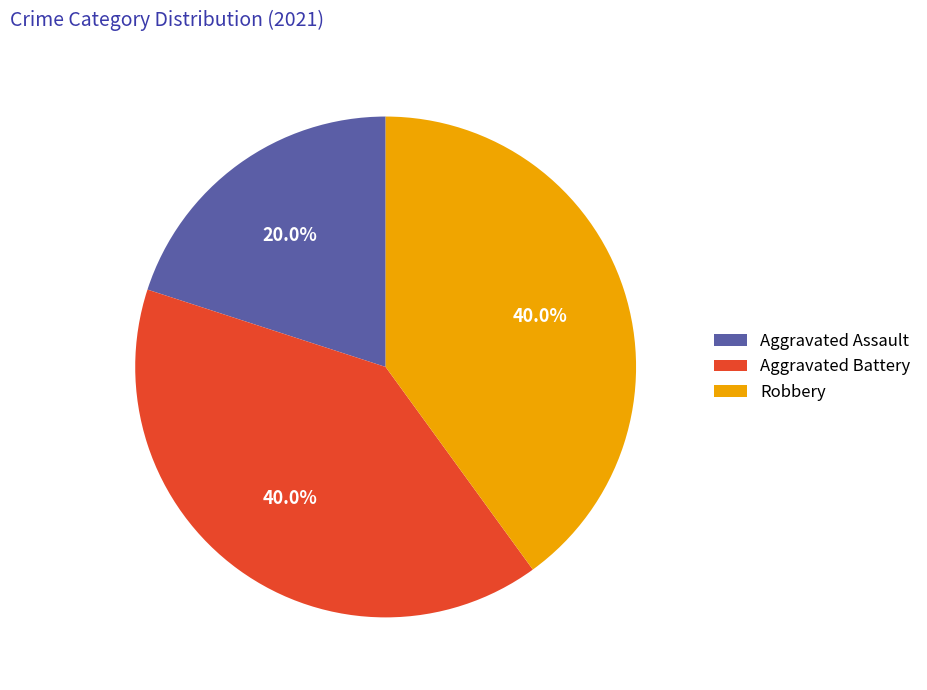

What percentage is NOT represented by Robbery?

60.0%